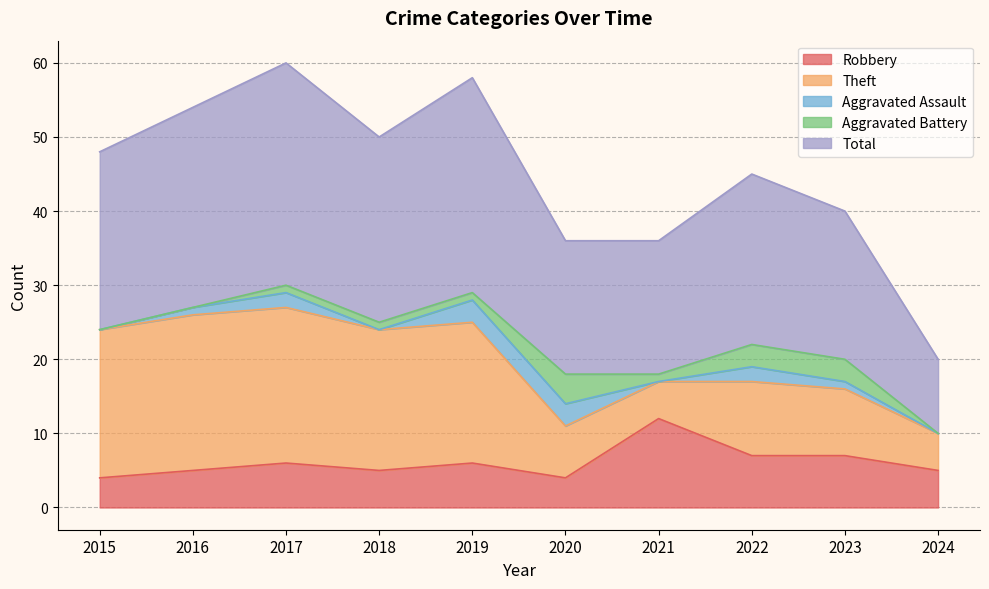

How many values in the Total series exceed 24?

4